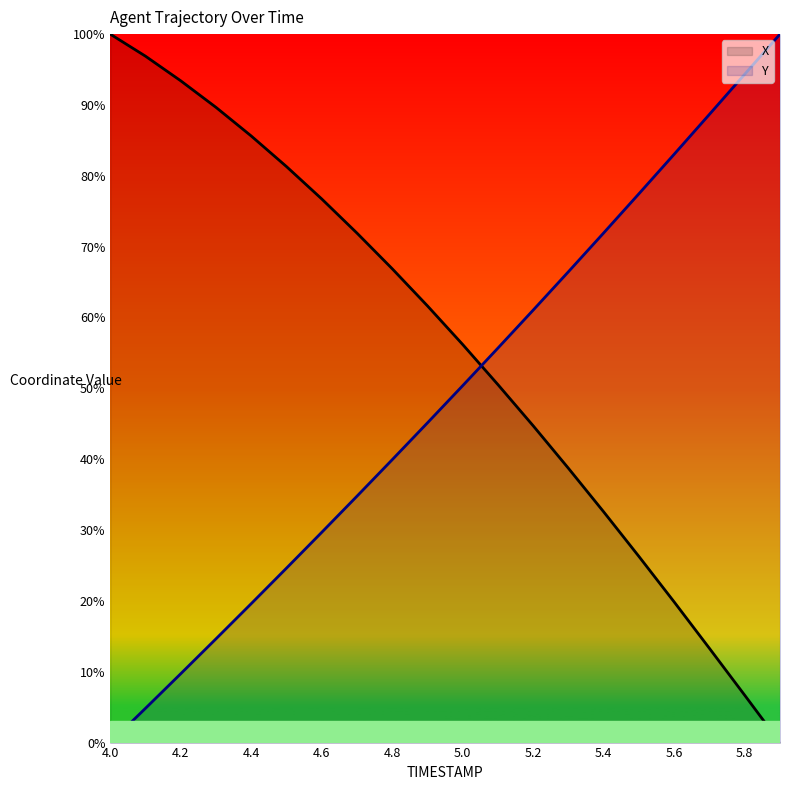

Reading right to left, what are all the values shown in this chart?

X: 5.9=0.0	5.8=6.7	5.7=13.3	5.6=19.8	5.5=26.3	5.4=32.6	5.3=38.7	5.2=44.7	5.1=50.5	5.0=56.2	4.9=61.6	4.8=66.9	4.7=71.9	4.6=76.7	4.5=81.3	4.4=85.6	4.3=89.7	4.2=93.4	4.1=96.9	4.0=100.0
Y: 5.9=100.0	5.8=94.3	5.7=88.7	5.6=83.1	5.5=77.5	5.4=71.9	5.3=66.5	5.2=61.1	5.1=55.7	5.0=50.4	4.9=45.1	4.8=39.9	4.7=34.8	4.6=29.7	4.5=24.6	4.4=19.6	4.3=14.6	4.2=9.7	4.1=4.8	4.0=0.0